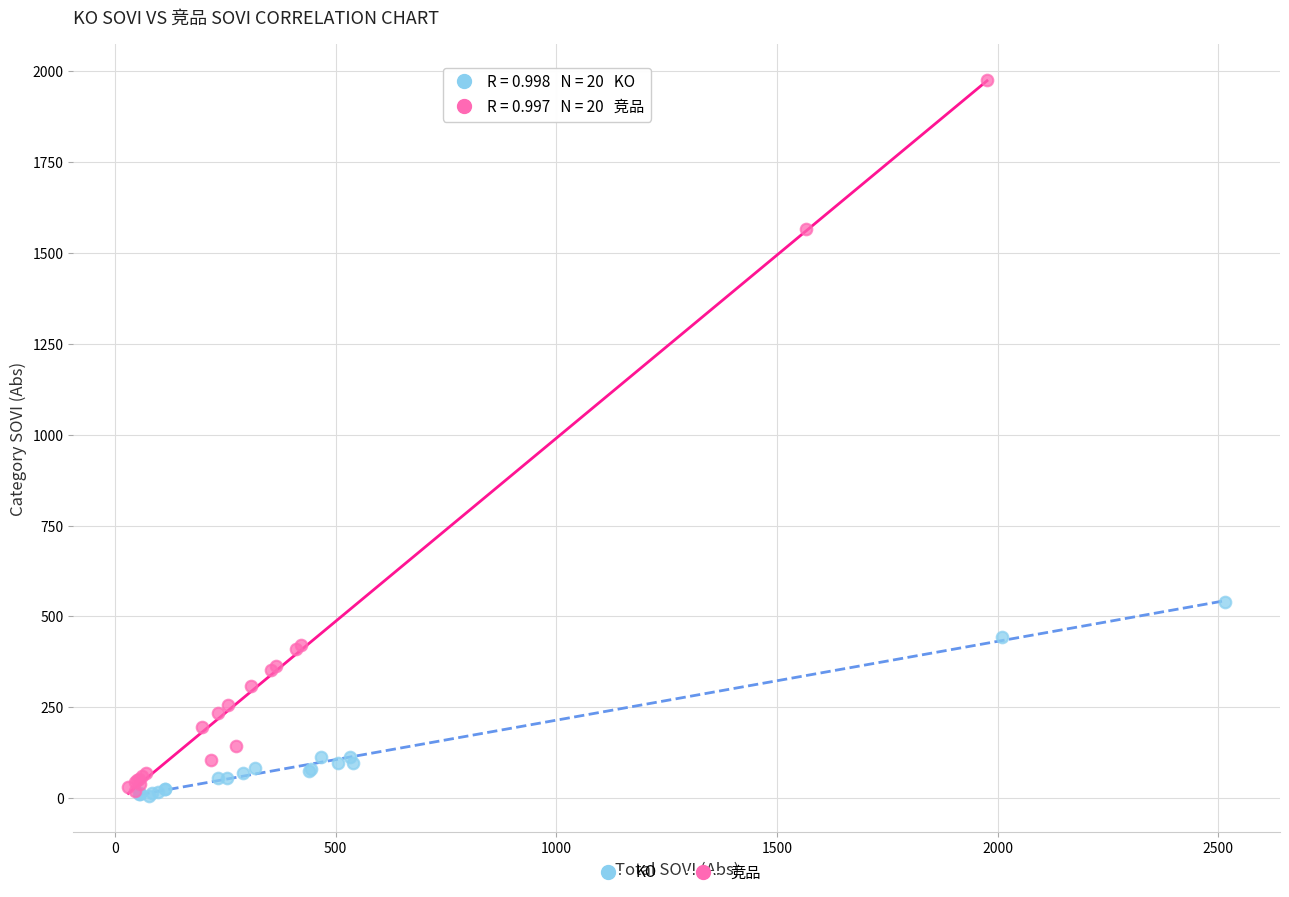

Which series contains the highest Y value?

竞品